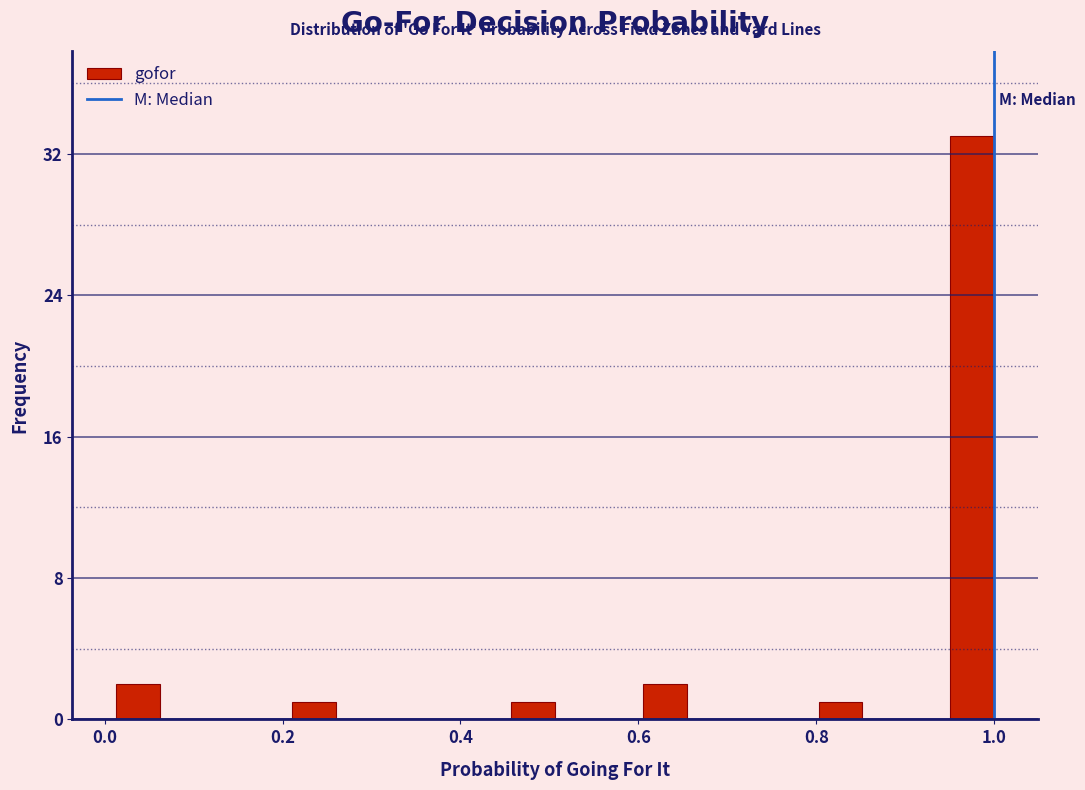

Read against the x-axis, roughly where is the centre of the tallest bar?

0.98